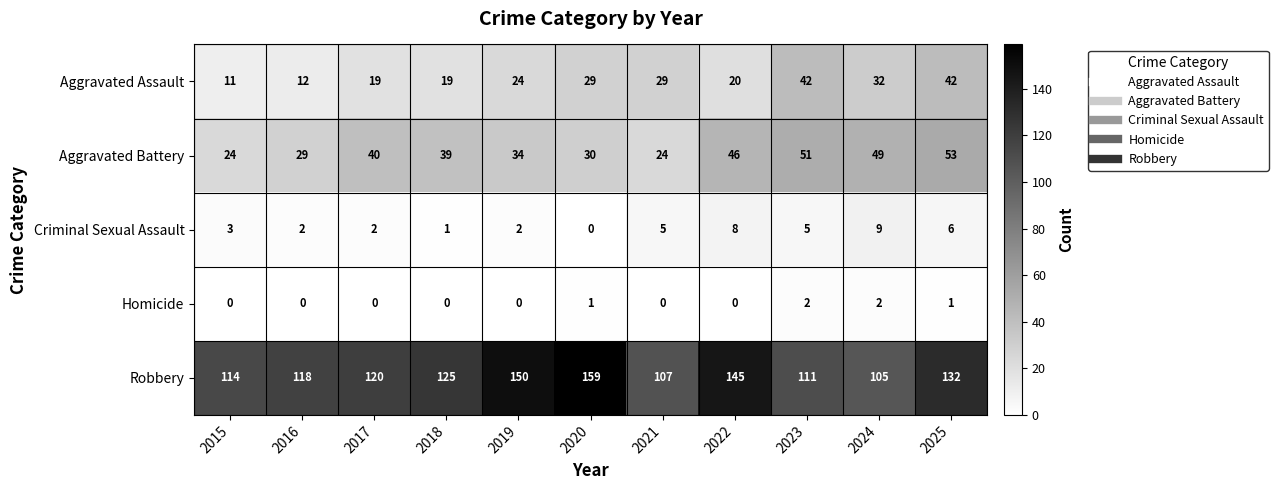

How many categories are shown in the chart?

11